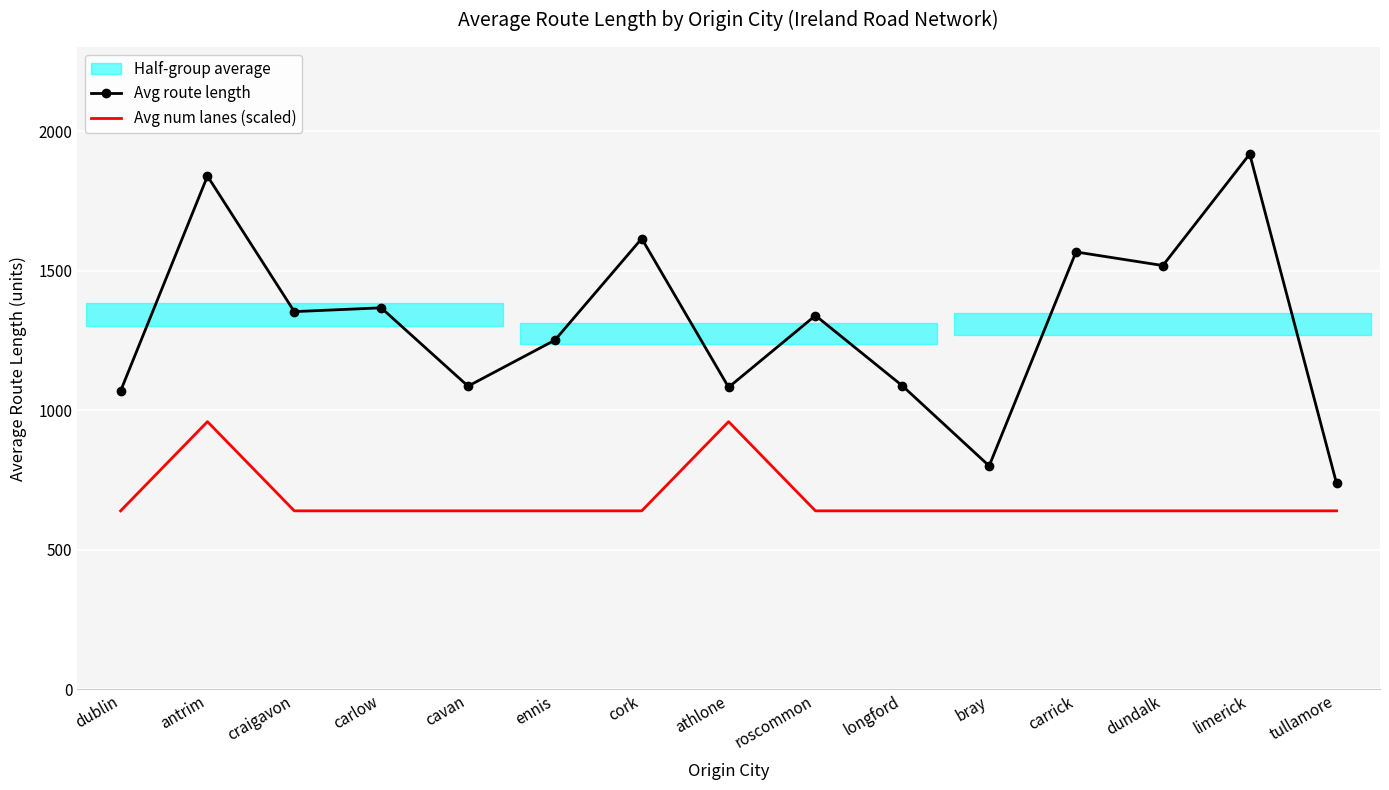

How many interior local peaks does the Avg route length series have?

6